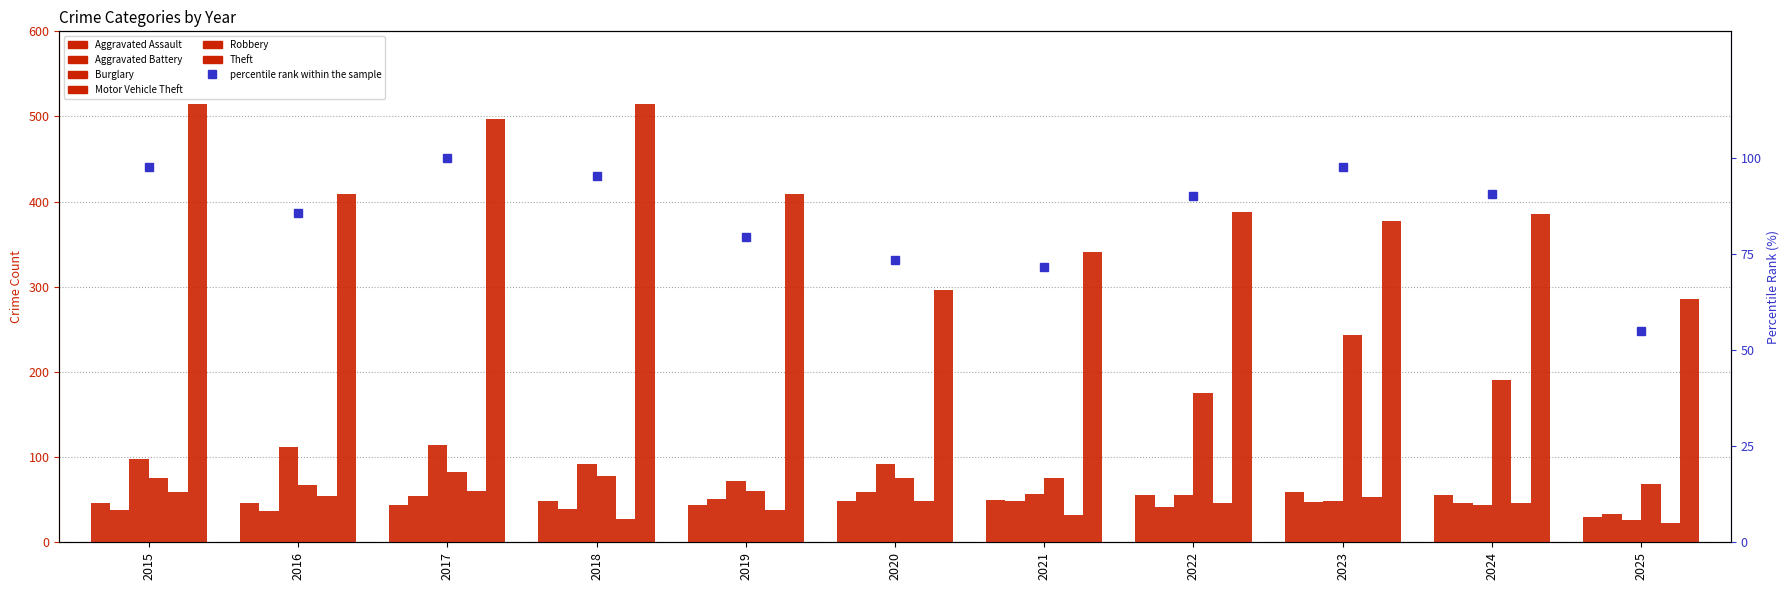

What is the sum of all Aggravated Battery values?

495